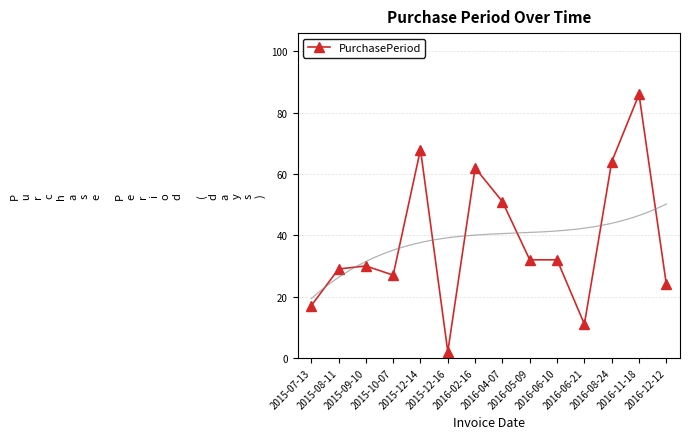

List the labels in order of value, largest first.

2016-11-18, 2015-12-14, 2016-08-24, 2016-02-16, 2016-04-07, 2016-05-09, 2016-06-10, 2015-09-10, 2015-08-11, 2015-10-07, 2016-12-12, 2015-07-13, 2016-06-21, 2015-12-16